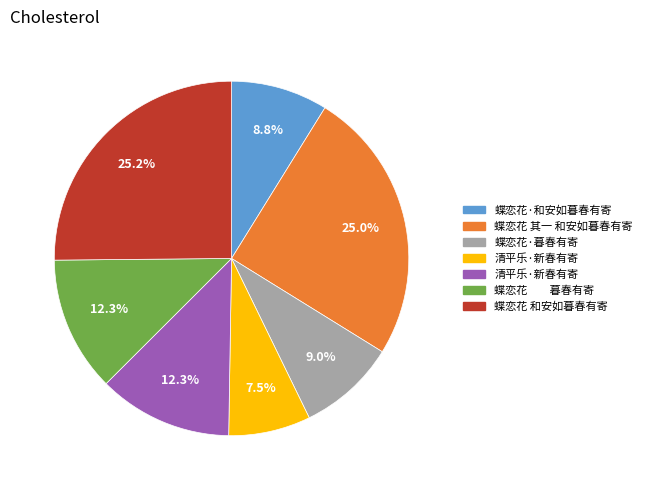

Does any single category account for the majority?

No